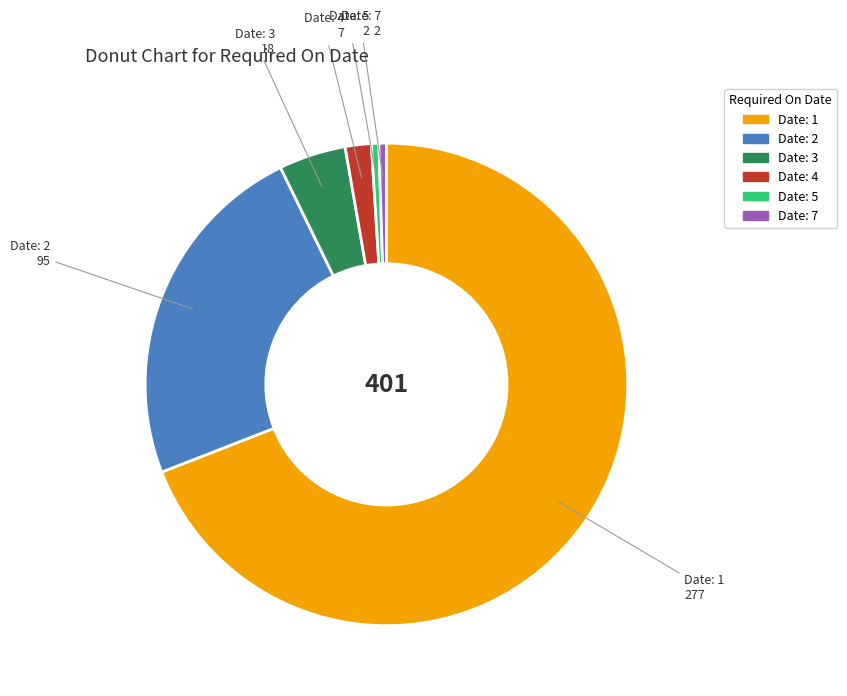

Is there any slice that represents more than half of the pie?

Yes